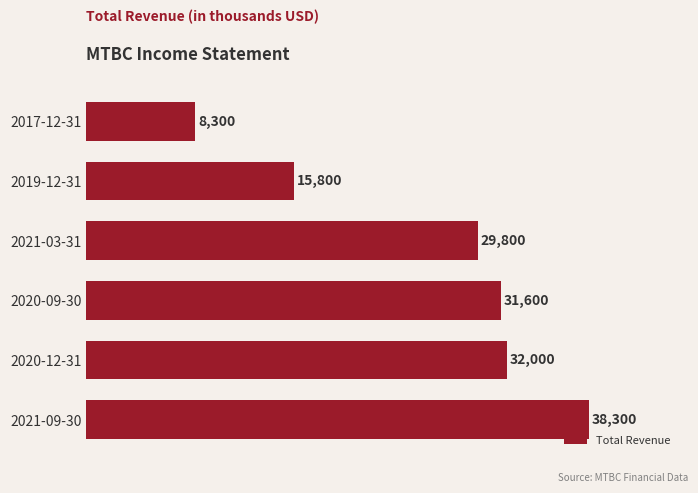

What is the difference between the maximum and minimum values?

30000